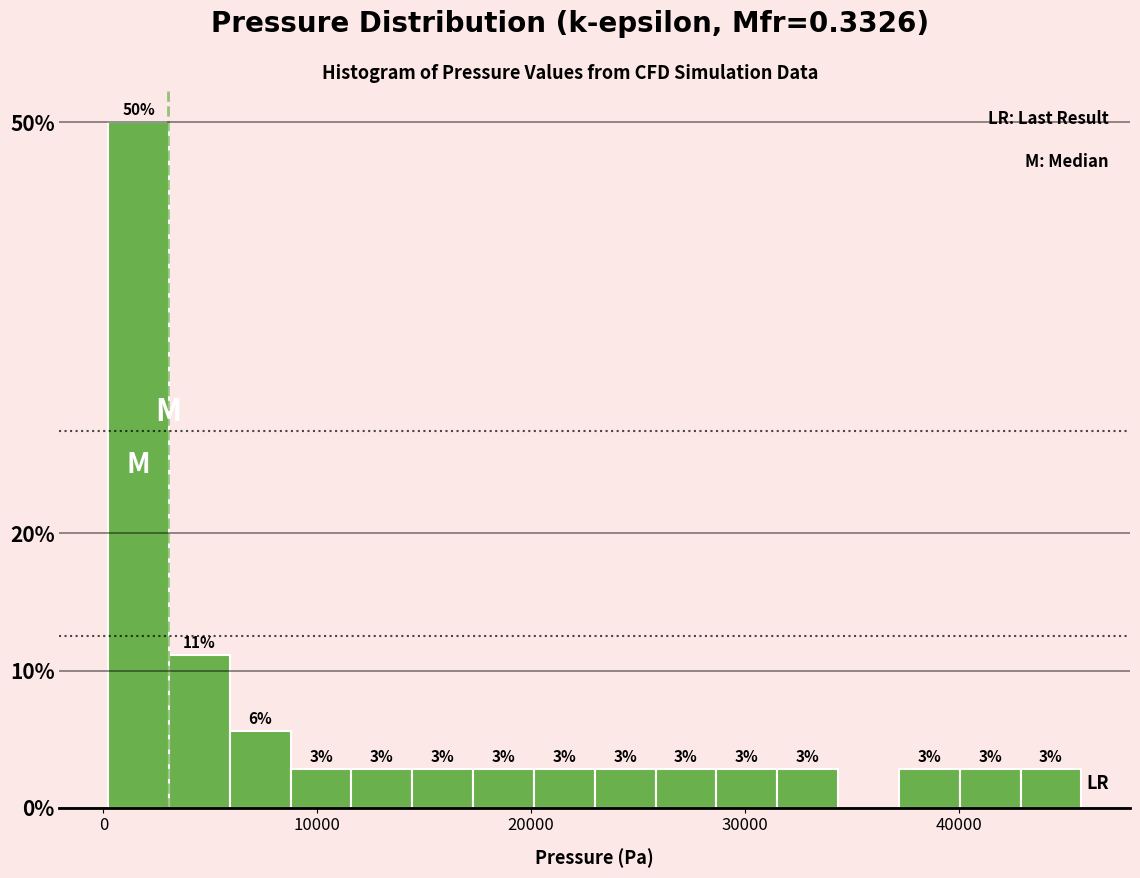

Read against the x-axis, roughly where is the centre of the tallest bar?

2000